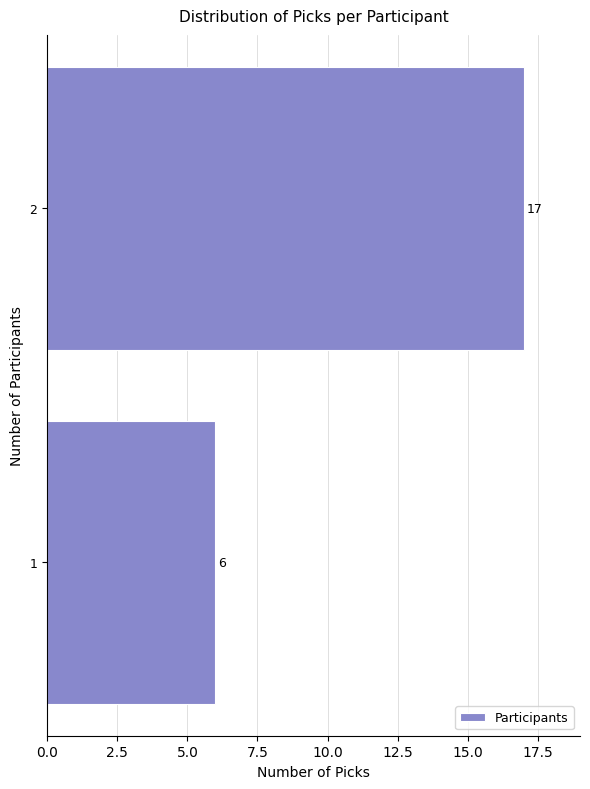

Reading top to bottom, what are all the values shown in this chart?

2=17	1=6